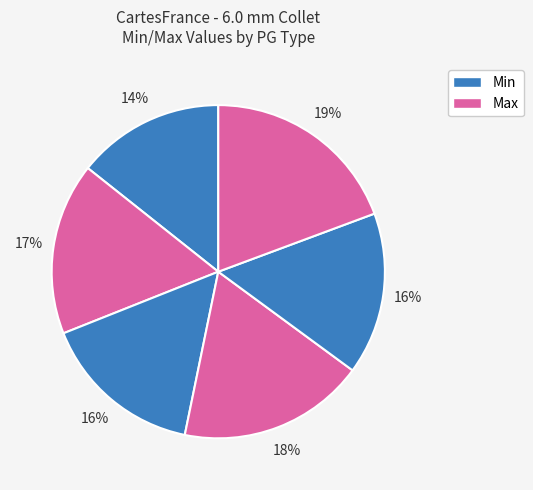

Does any single category account for the majority?

No